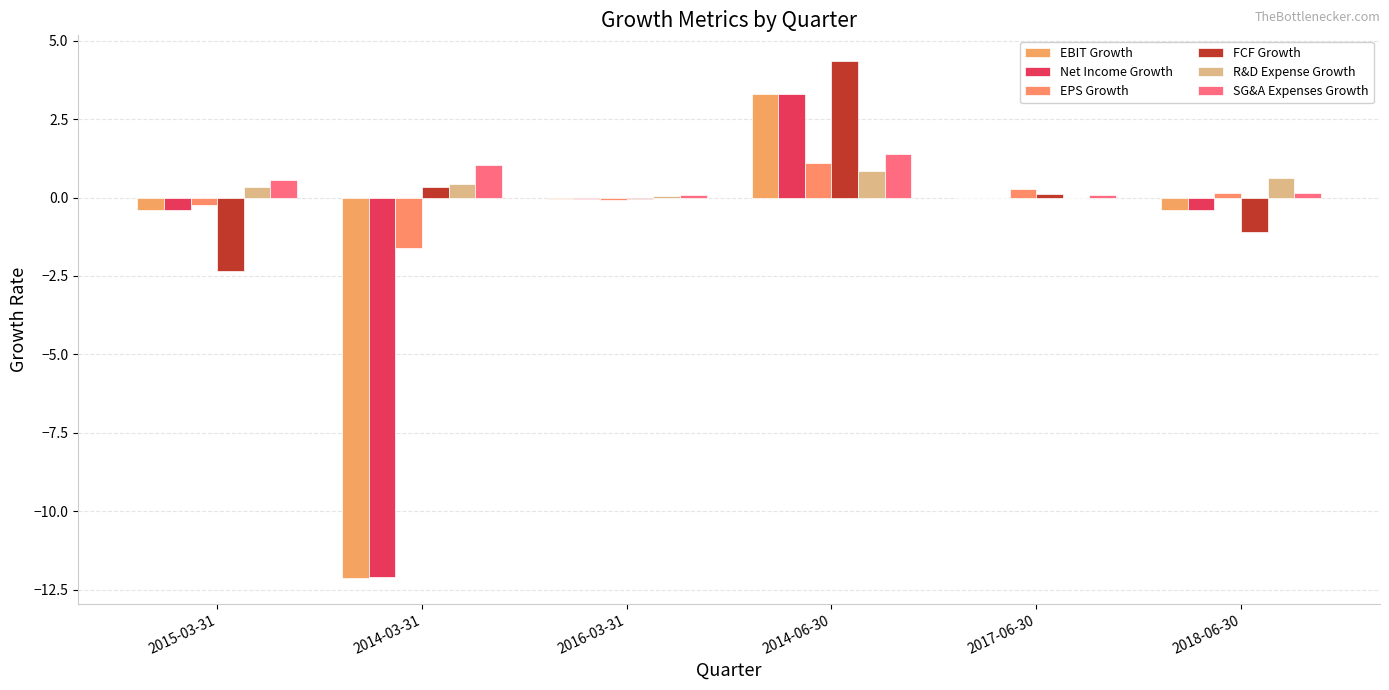

The SG&A Expenses Growth series shows 0.1 at 2016-03-31. True or false?

False